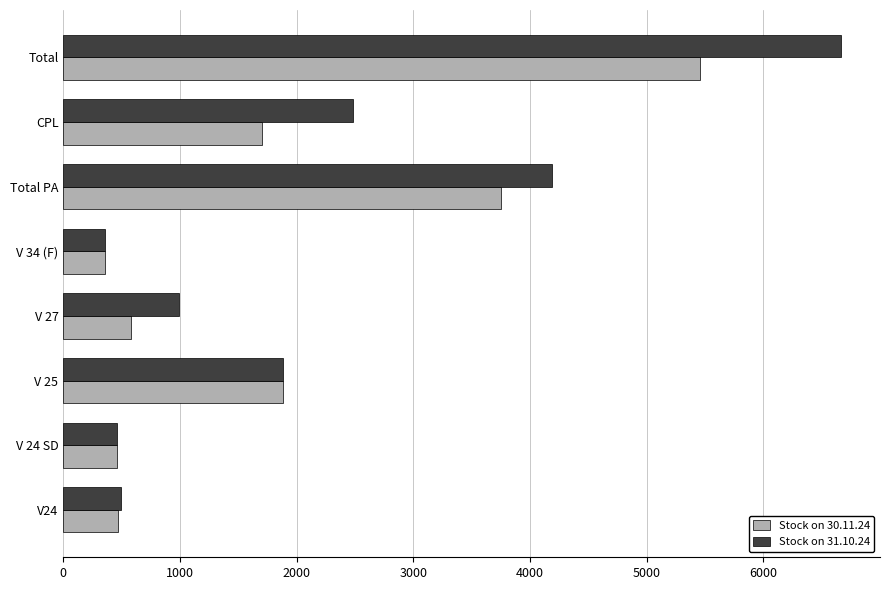

List the series in order of their peak value, highest first.

Stock on 31.10.24, Stock on 30.11.24